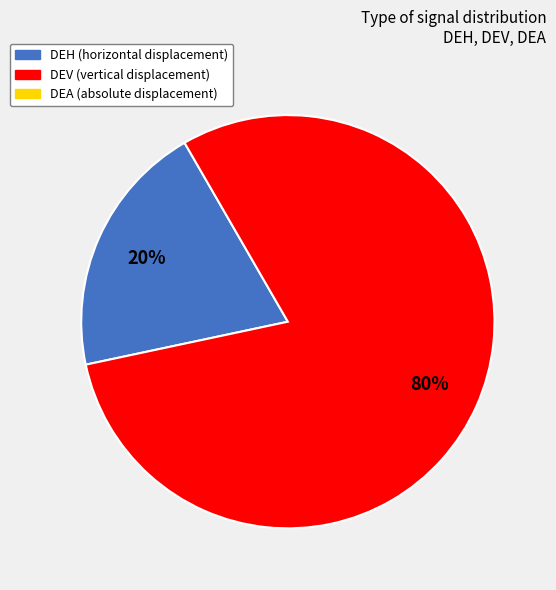

To the nearest percent, what is the average slice percentage?

50%